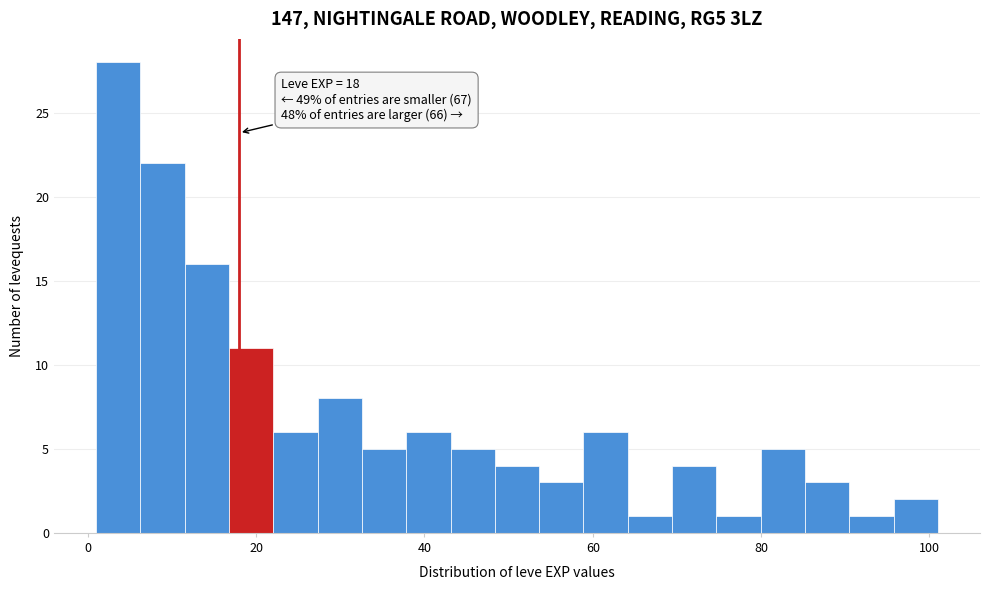

Read against the x-axis, roughly where is the centre of the tallest bar?

4